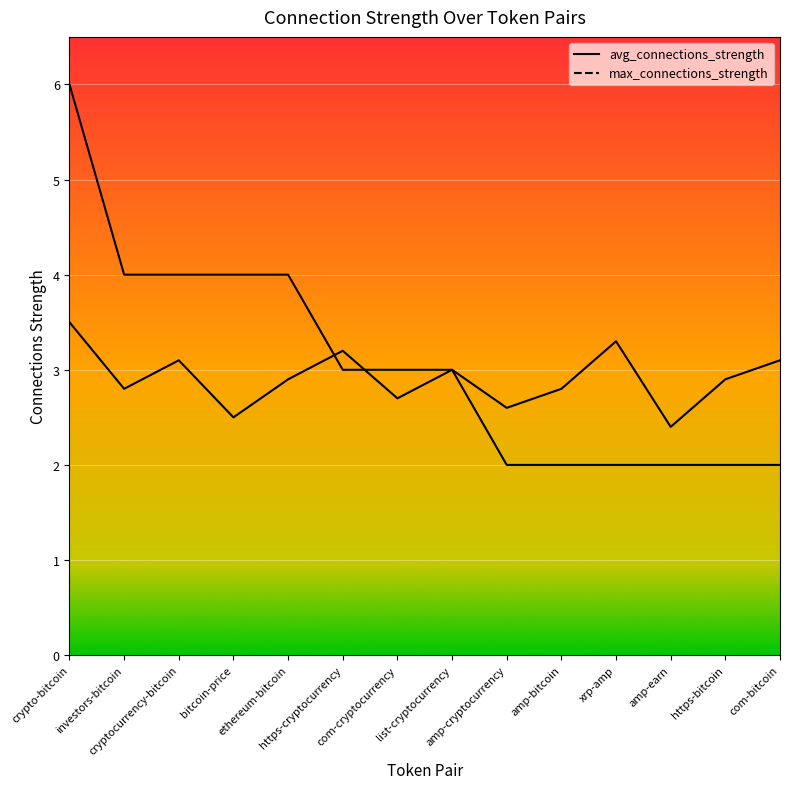

Which category has the lowest value across all series?

amp-cryptocurrency